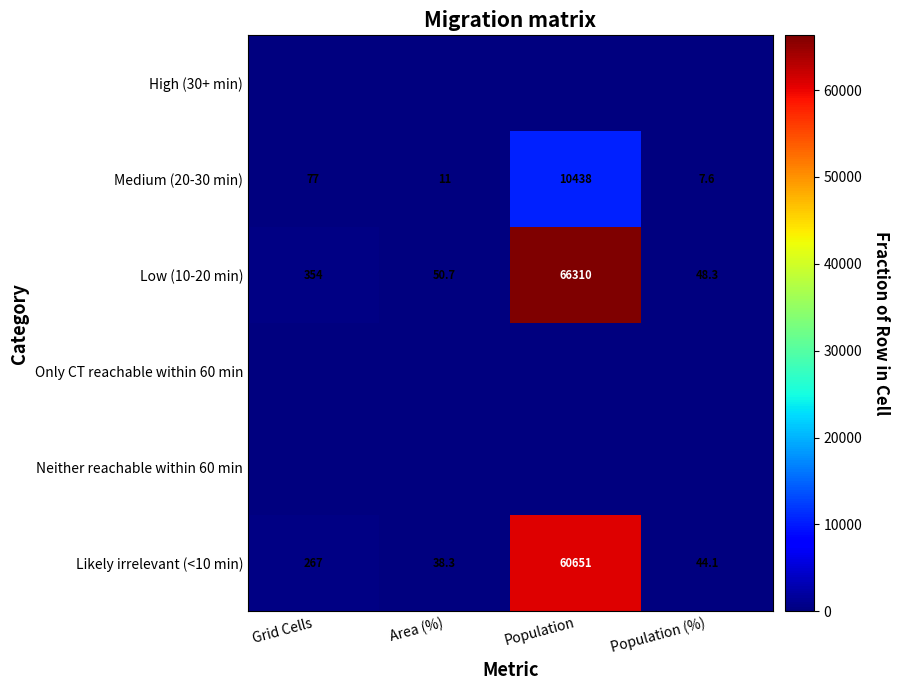

What is the sum of all Likely irrelevant (<10 min) values?

61000.4